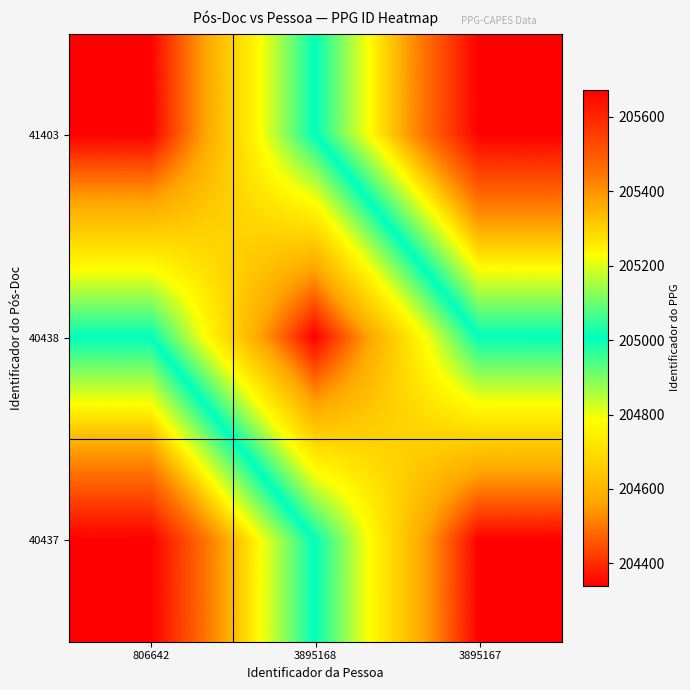

What is the minimum value shown in the chart?

204340.0